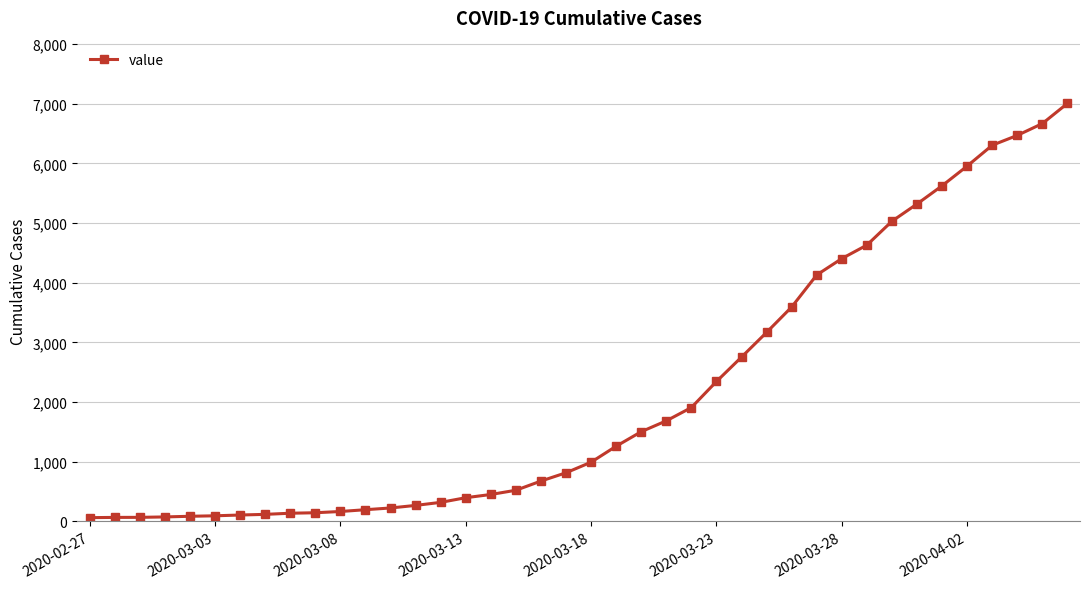

What is the maximum value shown in the chart?

7004